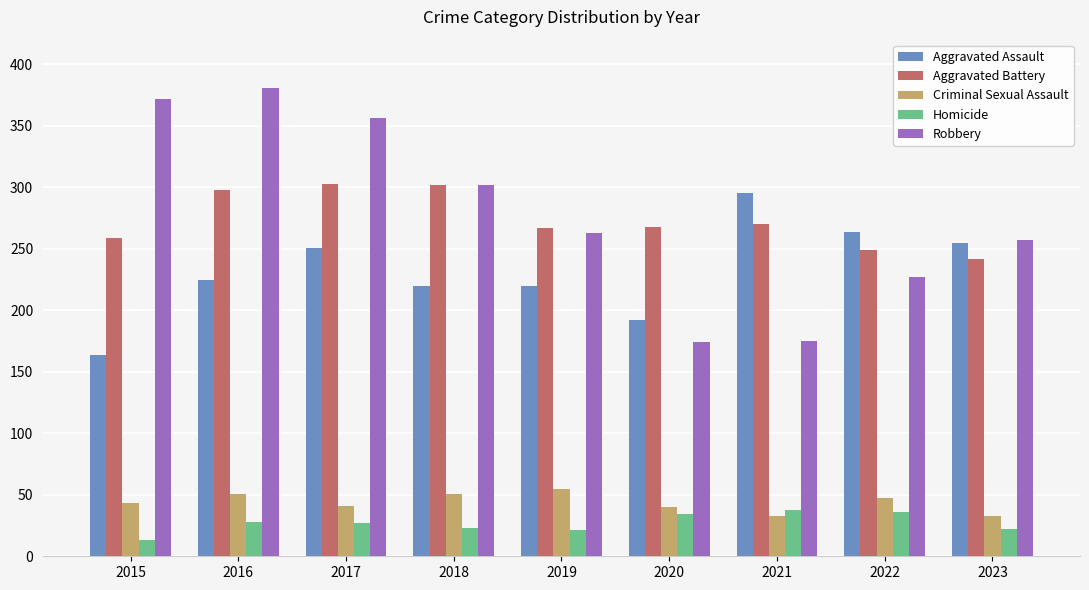

What is the sum of the Criminal Sexual Assault values at 2022 and 2018?

98